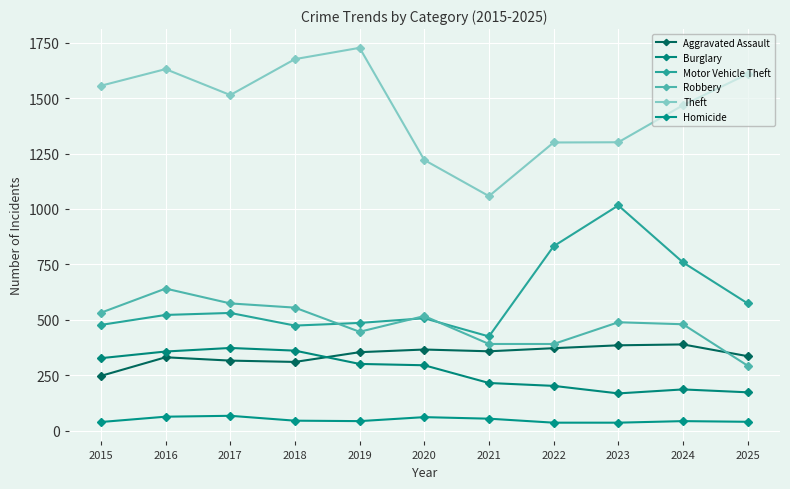

What is the approximate value of Motor Vehicle Theft at 2015, to the nearest 10?

480